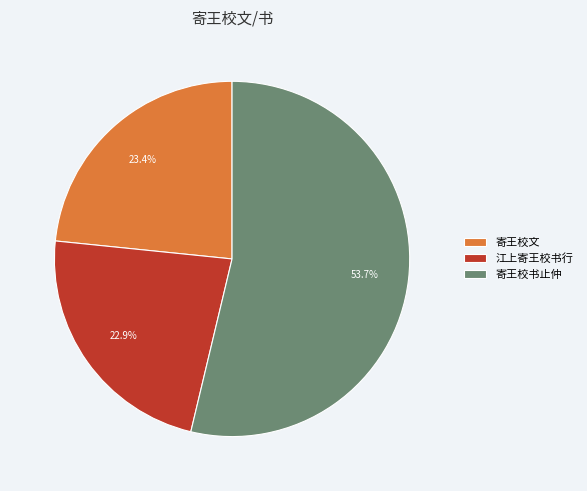

How many slices are in this pie chart?

3